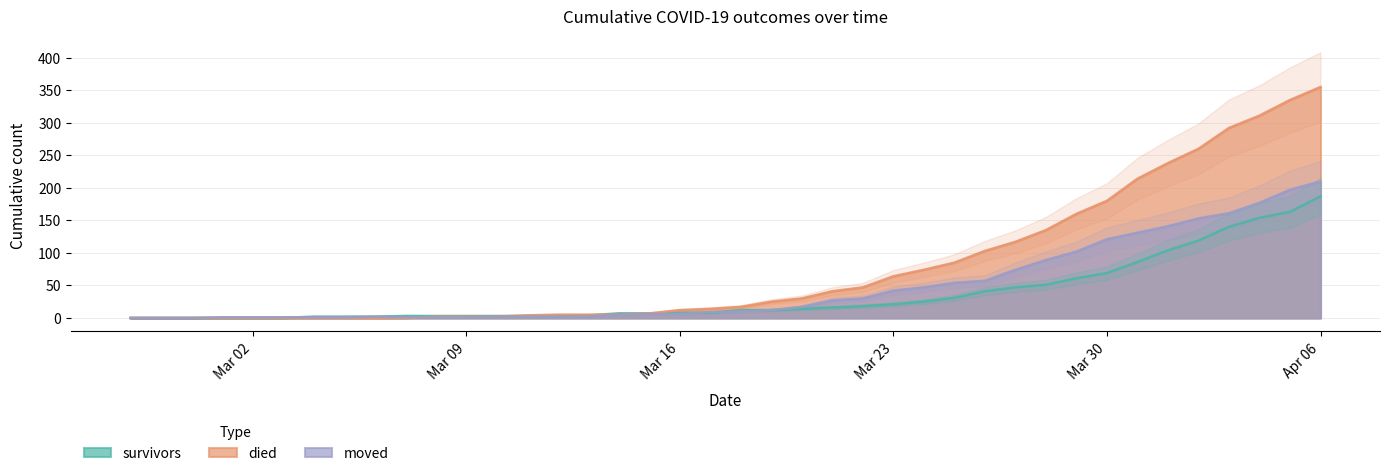

The died series shows 64 at Mar 23. True or false?

True